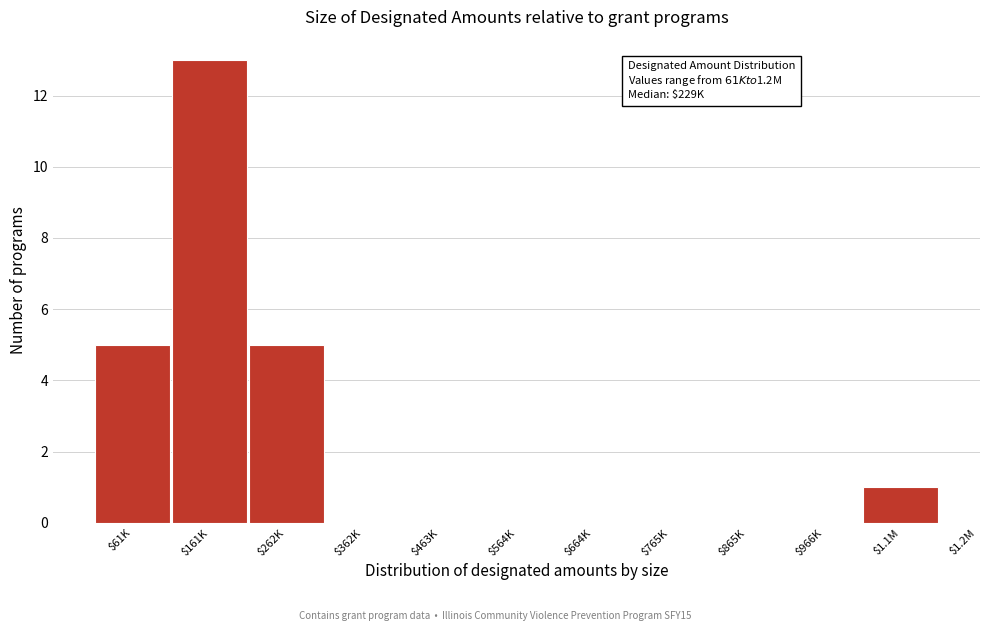

Read the value at $61K.

5